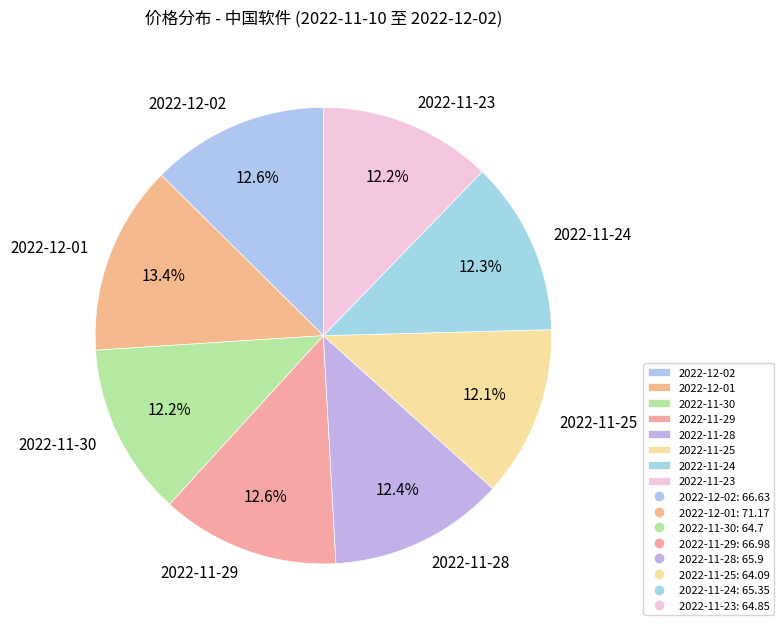

What is the largest slice in the pie chart?

2022-12-01